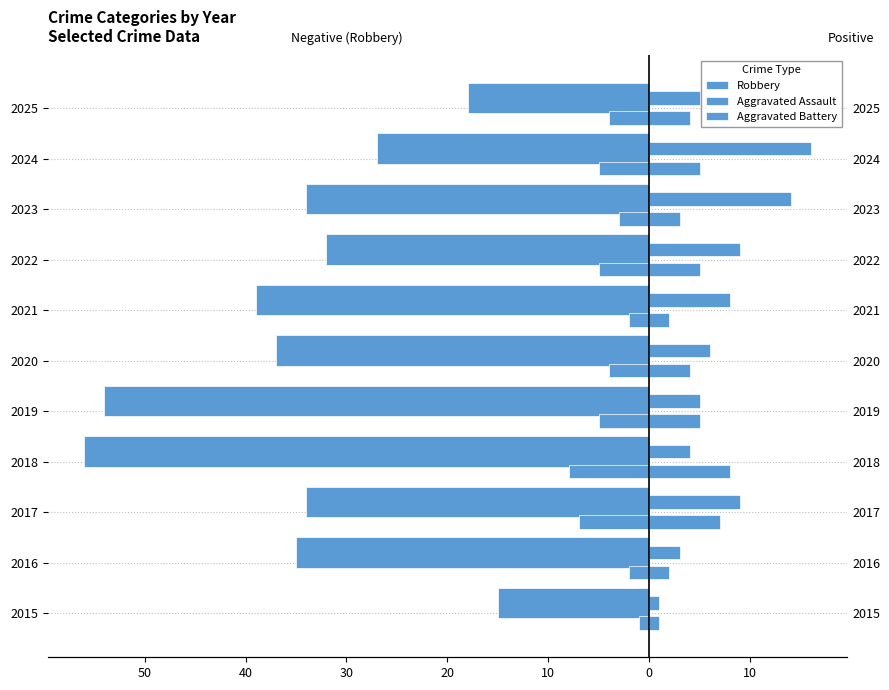

The Aggravated Battery series shows 2 at 2020. True or false?

False